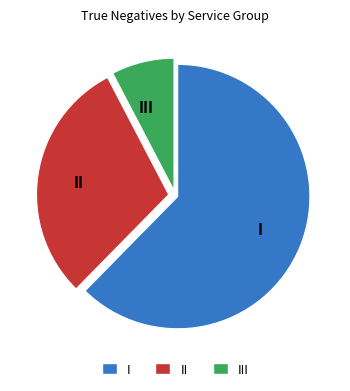

What is the largest slice in the pie chart?

I